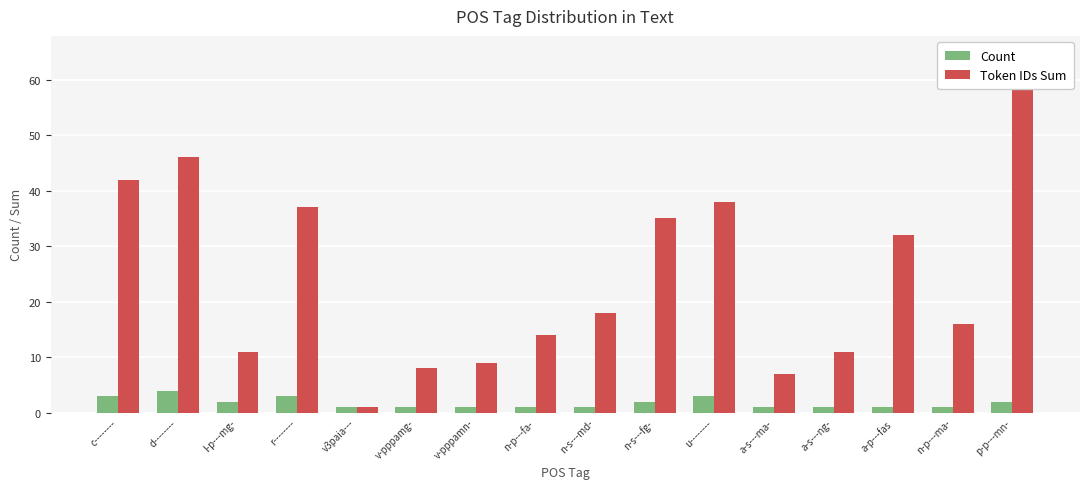

At which label does Token IDs Sum first exceed 18?

c--------